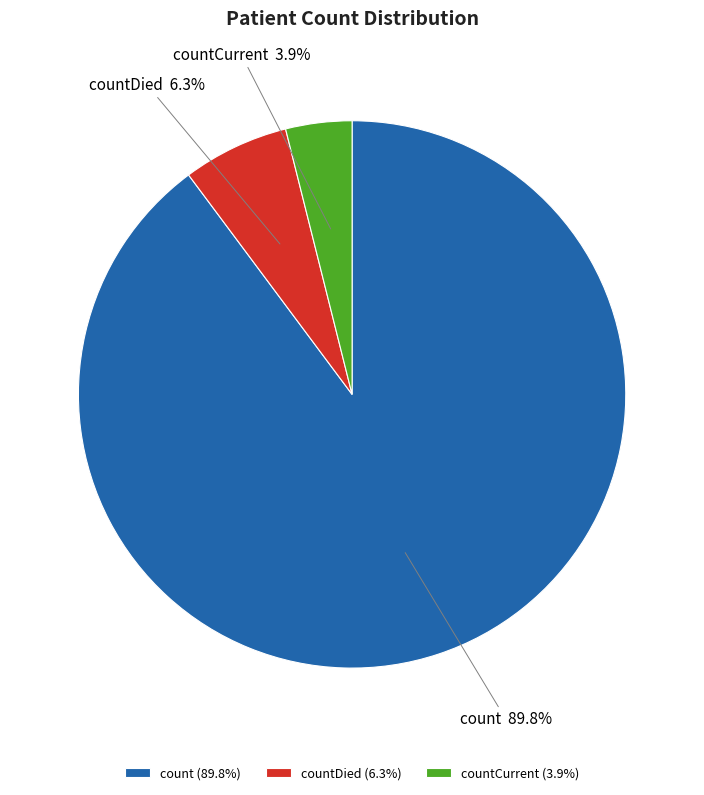

Between count and countCurrent, which is larger?

count